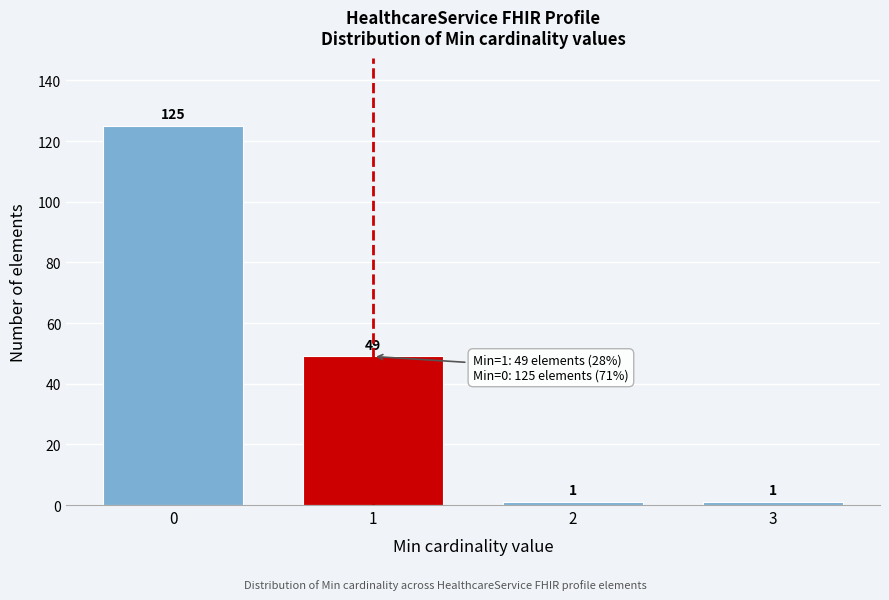

Reading left to right, transcribe all the data shown in this chart.

125	49	1	1